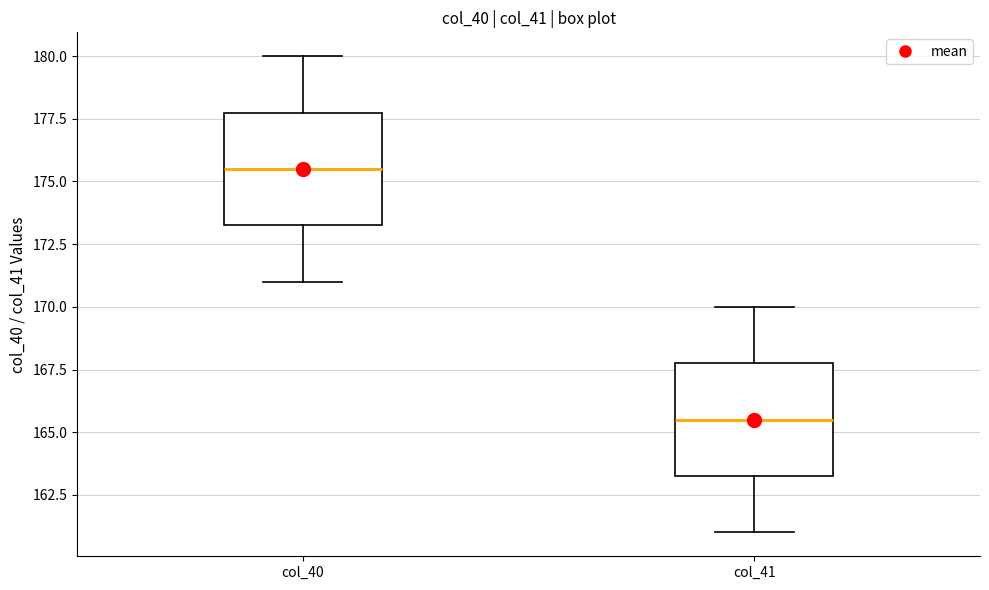

Where does the upper whisker of the box for col_41 end on the y-axis? The values are not printed on the chart, so give them approximately, as read against the axis.

170.0